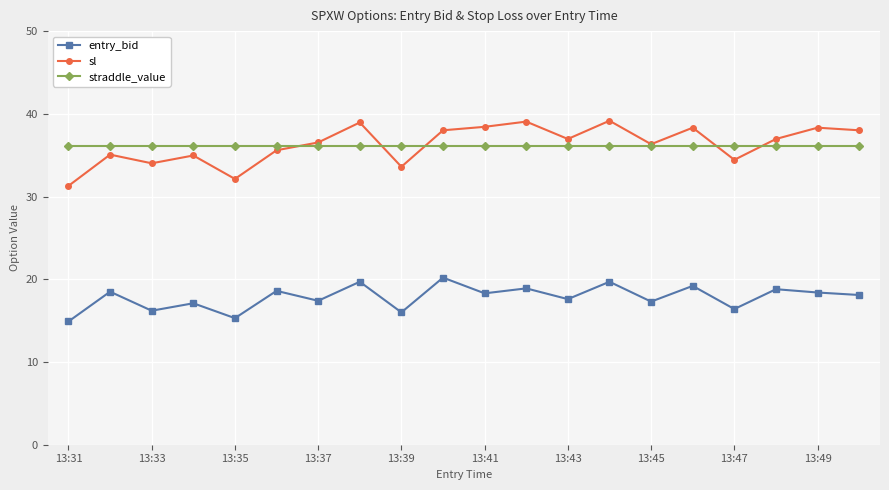

List the series in order of their peak value, lowest first.

entry_bid, straddle_value, sl